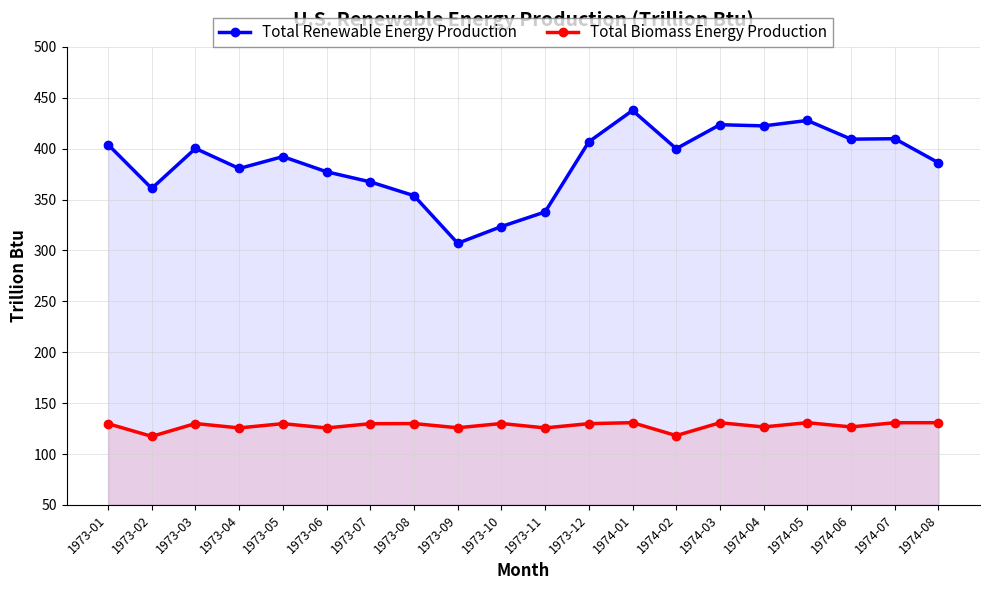

Reading left to right, extract all data points from this chart.

Total Renewable Energy Production: 404.0	360.9	400.2	380.5	392.1	377.2	367.3	353.8	307.0	323.5	337.8	406.7	437.5	399.9	423.5	422.3	427.7	409.3	409.7	386.1
Total Biomass Energy Production: 129.8	117.3	129.9	125.6	129.8	125.6	129.8	129.9	125.8	130.0	125.6	129.8	130.8	118.1	130.7	126.6	130.8	126.6	130.8	130.8